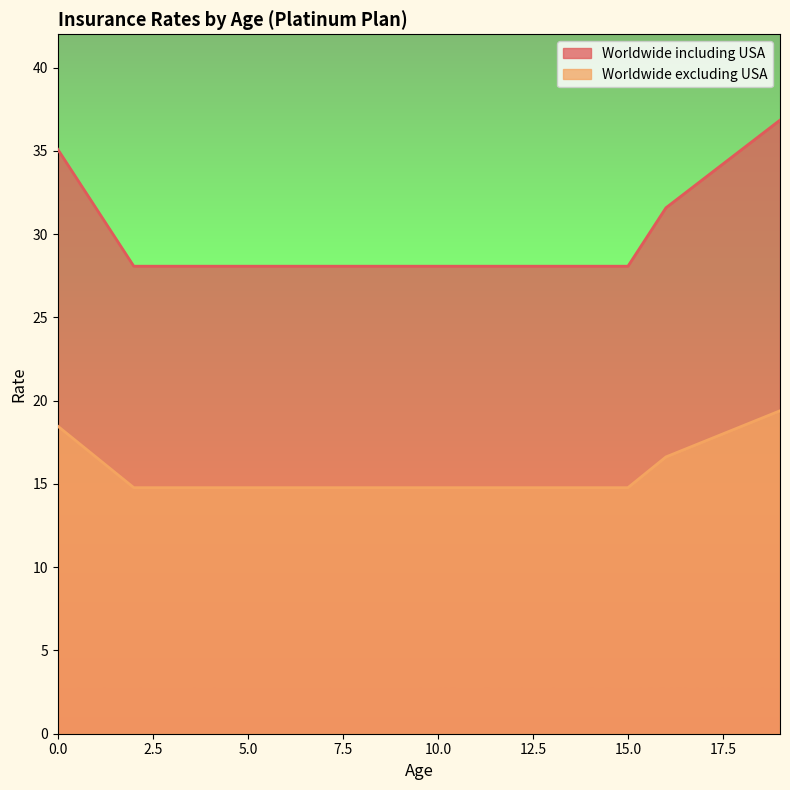

What is the total value across all series at 3?

42.8